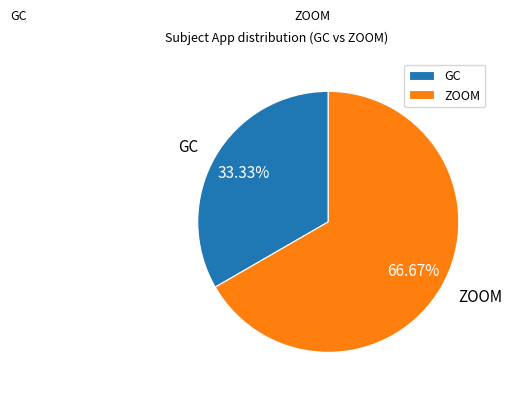

Which slice is the largest?

ZOOM